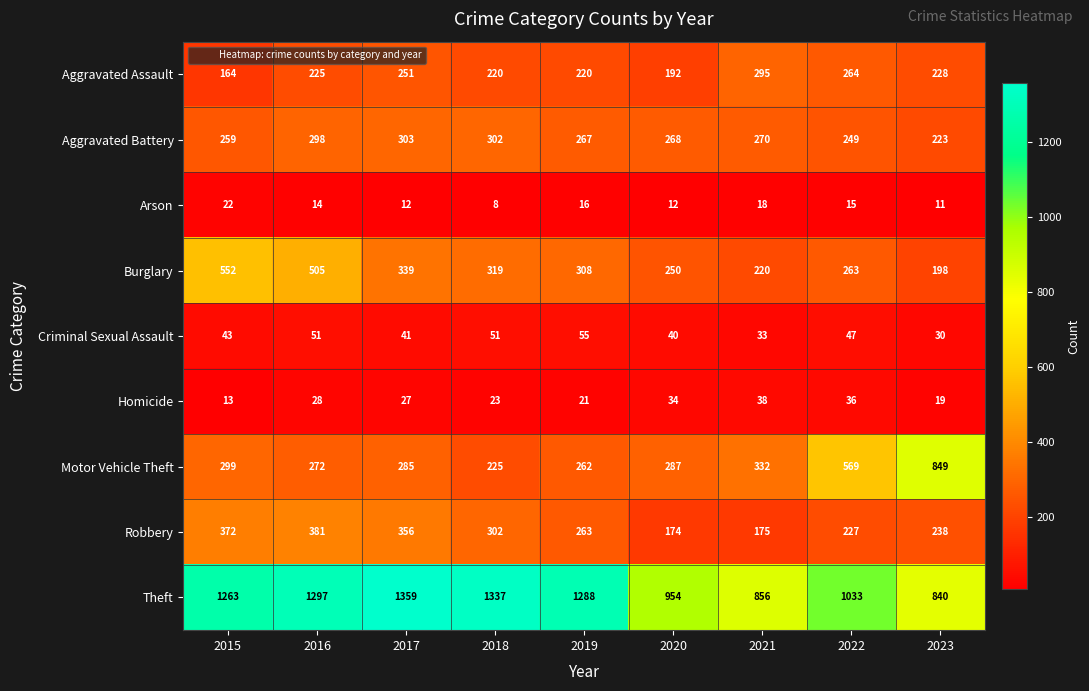

What is the sum of the Criminal Sexual Assault values at 2022 and 2021?

80